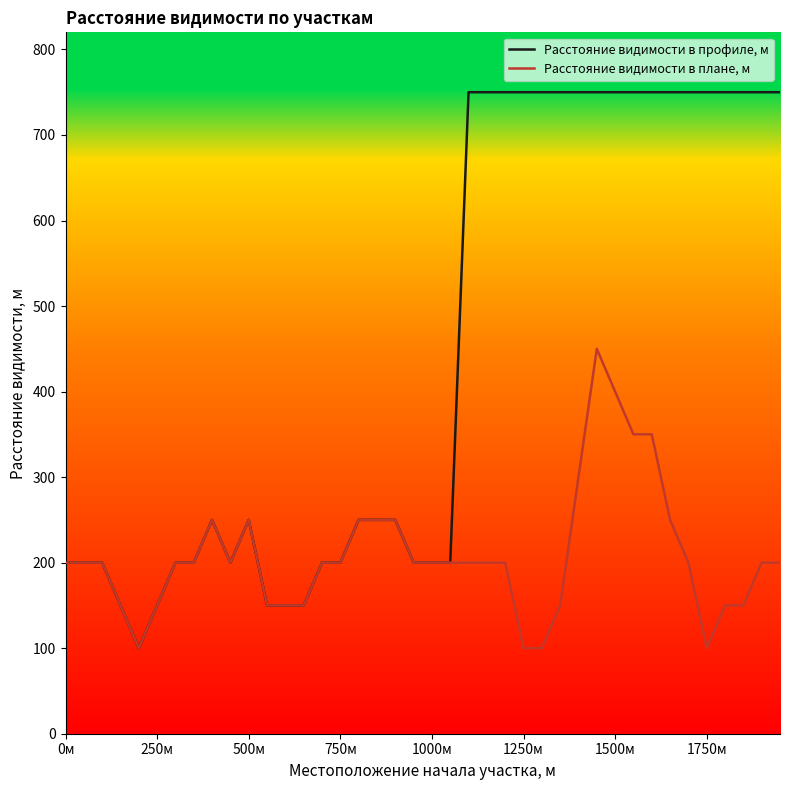

What are all the series names shown in the legend?

Расстояние видимости в профиле, м, Расстояние видимости в плане, м